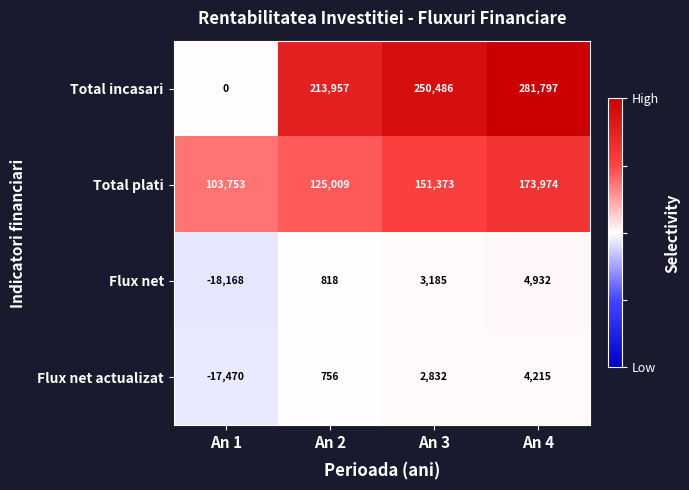

How many series are shown in this chart?

4